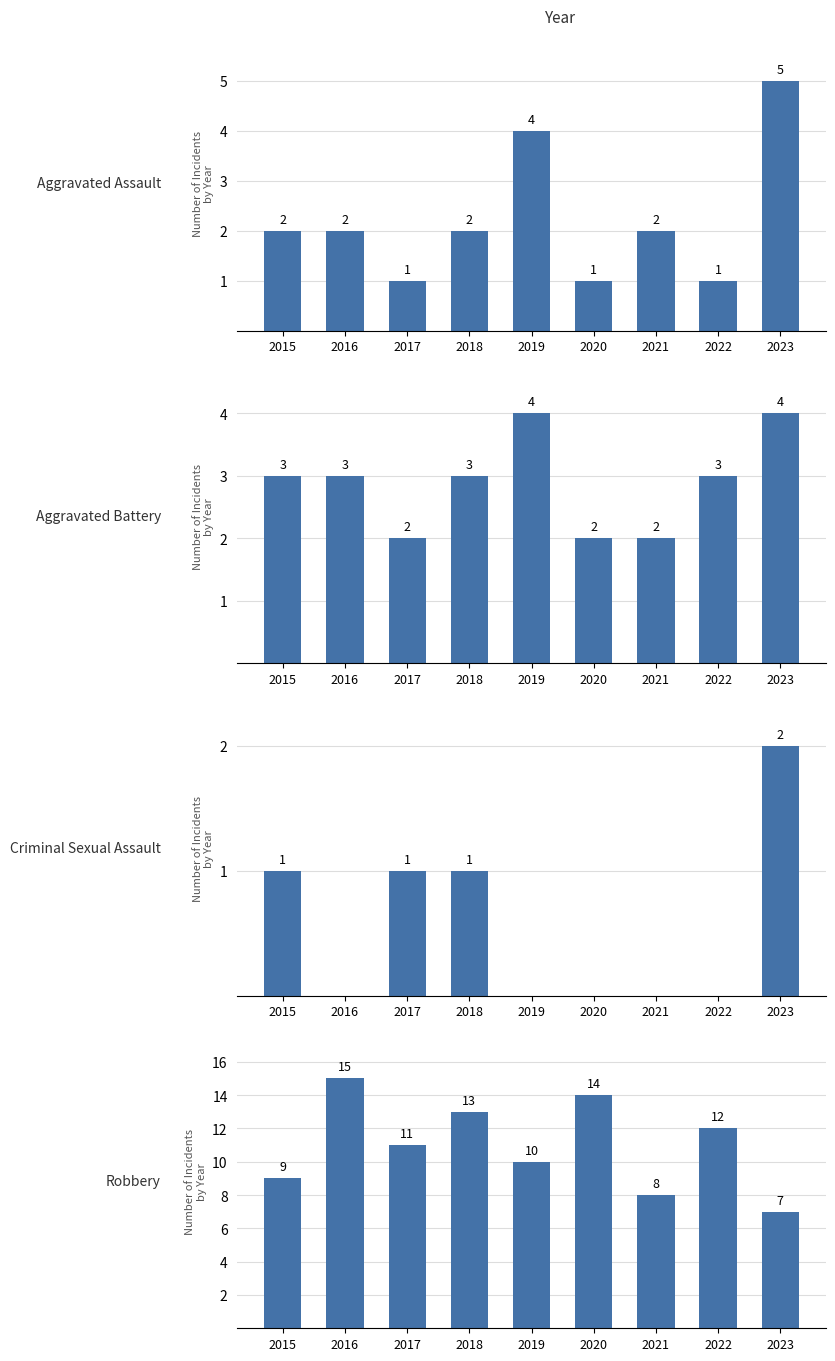

Reading left to right, transcribe all the data shown in this chart.

Aggravated Assault: 2015=2	2016=2	2017=1	2018=2	2019=4	2020=1	2021=2	2022=1	2023=5
Aggravated Battery: 2015=3	2016=3	2017=2	2018=3	2019=4	2020=2	2021=2	2022=3	2023=4
Criminal Sexual Assault: 2015=1	2016=0	2017=1	2018=1	2019=0	2020=0	2021=0	2022=0	2023=2
Robbery: 2015=9	2016=15	2017=11	2018=13	2019=10	2020=14	2021=8	2022=12	2023=7